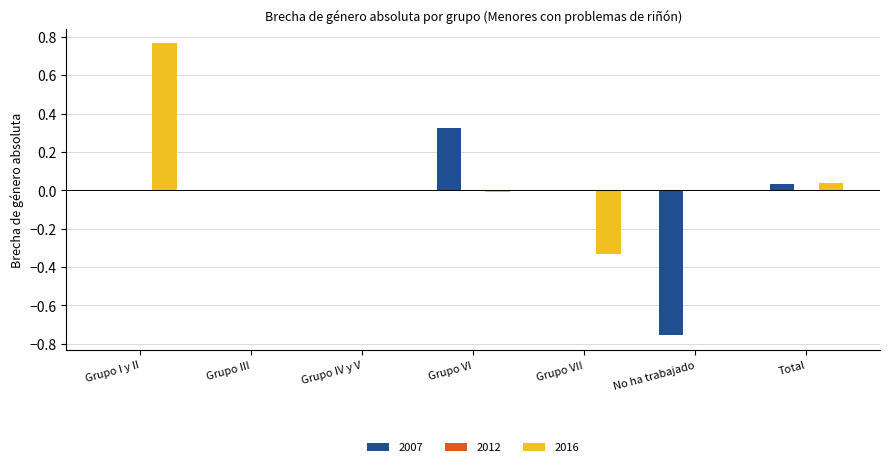

Which category has the highest value in the 2007 series?

Grupo VI